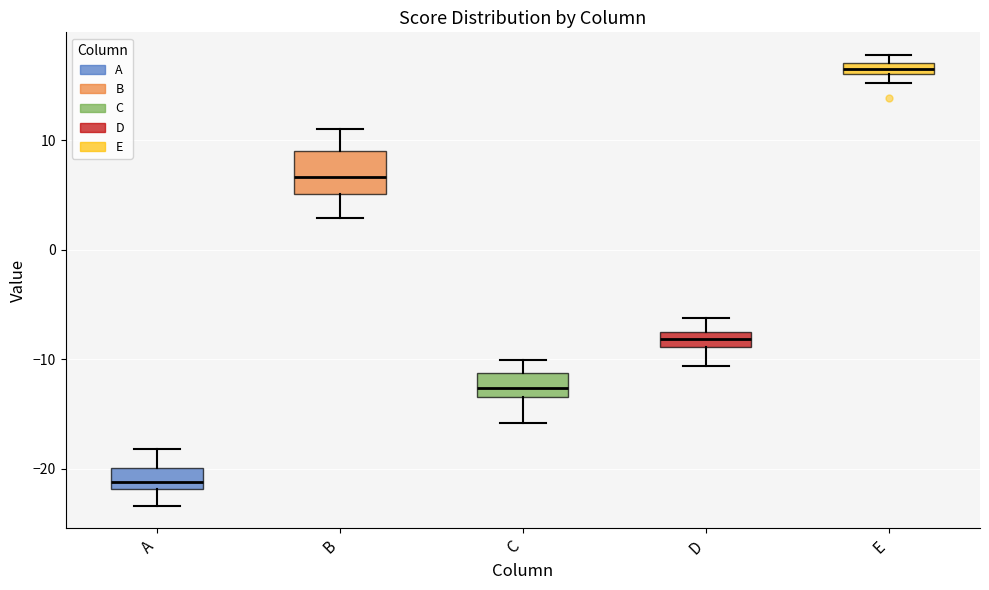

Where does the lower whisker of the box for D end on the y-axis? The values are not printed on the chart, so give them approximately, as read against the axis.

-11